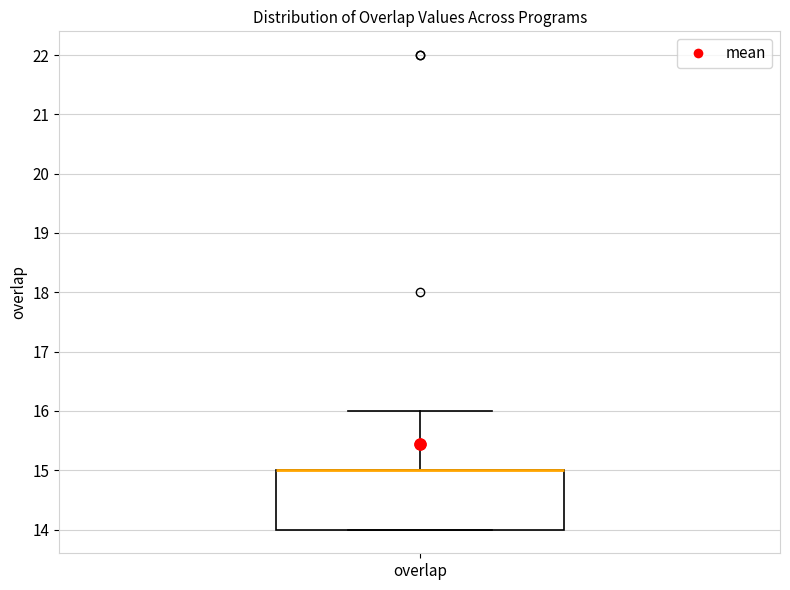

Transcribe this box plot: give where the median line is, the range the box spans, and where the two whiskers end, as read against the y-axis. The values are not printed on the chart, so give them approximately, as read against the axis.

median 15 (drawn on the box's upper edge), box 14 to 15, whiskers 14 to 16